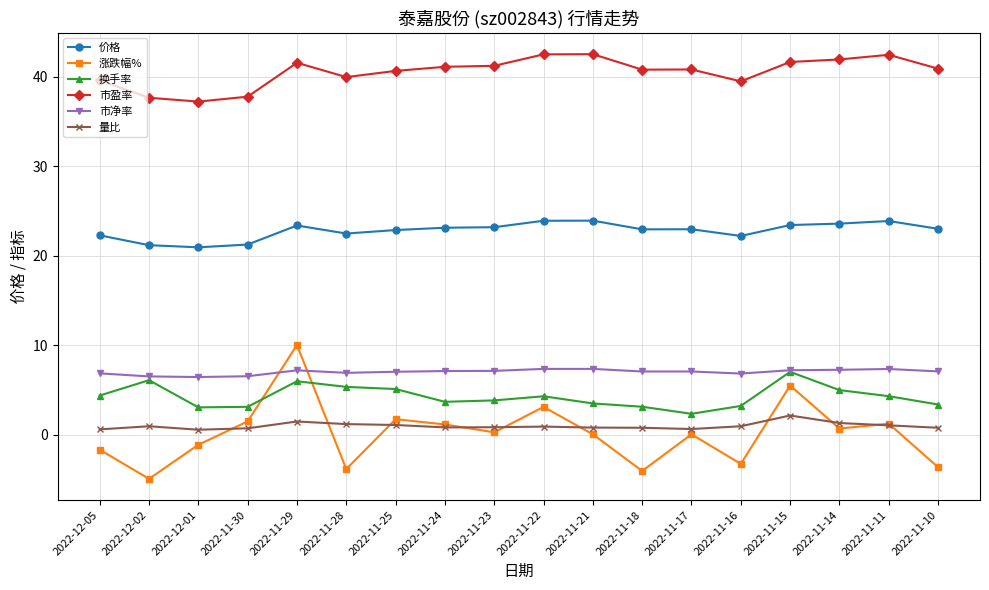

At 2022-11-23, list the series in order from smallest to largest.

涨跌幅%, 量比, 换手率, 市净率, 价格, 市盈率